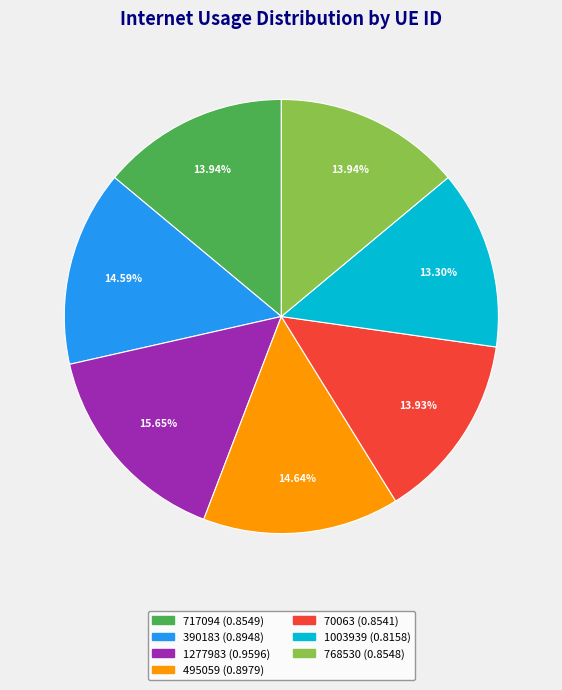

The 717094 slice represents 1% of the pie. True or false?

False